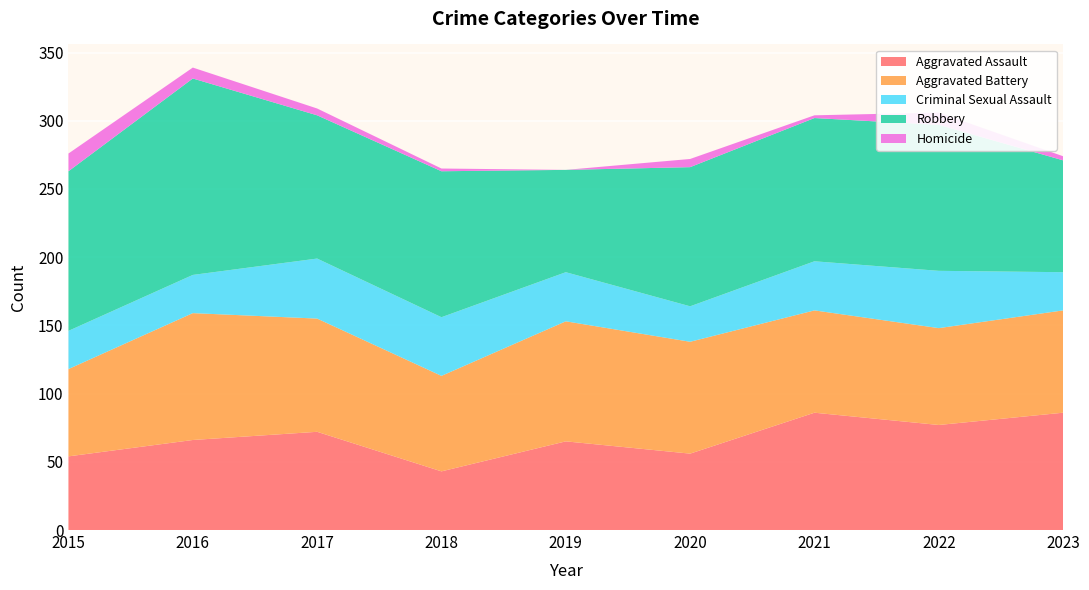

Reading right to left, what are all the values shown in this chart?

Aggravated Assault: 2023=86	2022=77	2021=86	2020=56	2019=65	2018=43	2017=72	2016=66	2015=54
Aggravated Battery: 2023=75	2022=71	2021=75	2020=82	2019=88	2018=70	2017=83	2016=93	2015=64
Criminal Sexual Assault: 2023=28	2022=42	2021=36	2020=26	2019=36	2018=43	2017=44	2016=28	2015=28
Robbery: 2023=82	2022=107	2021=105	2020=102	2019=75	2018=107	2017=105	2016=144	2015=117
Homicide: 2023=3	2022=9	2021=2	2020=6	2019=0	2018=2	2017=5	2016=8	2015=13